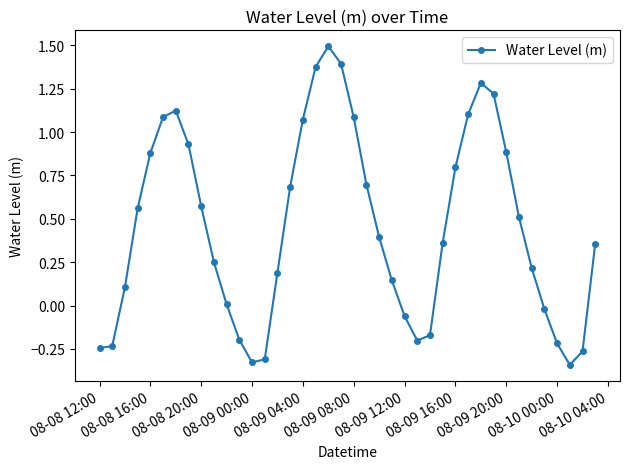

True or false: the data has more than 2 interior local peaks.

True